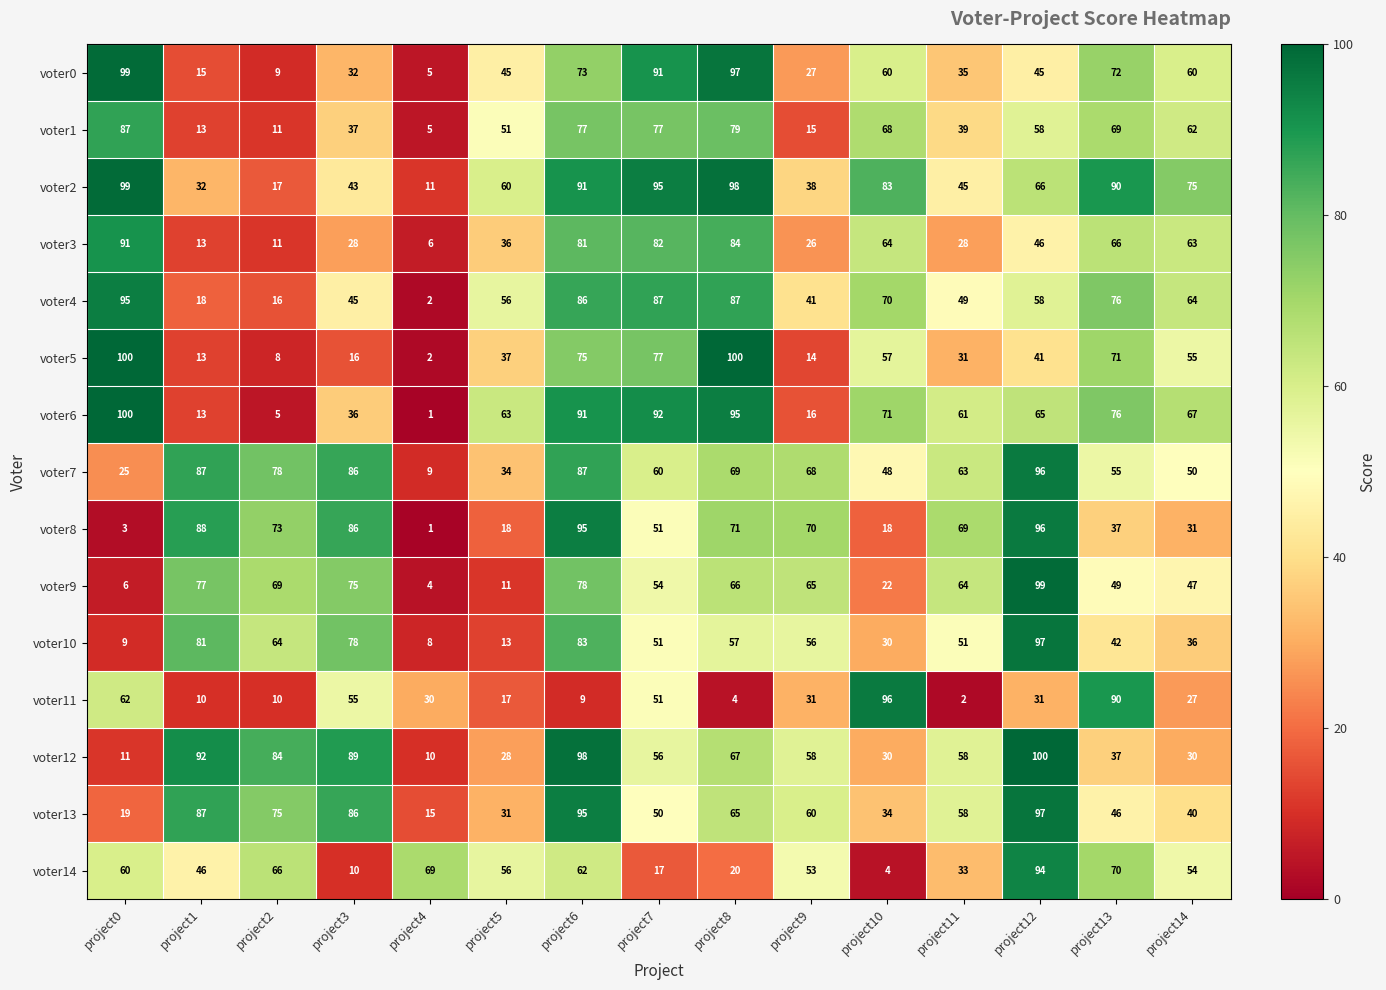

What is the difference between the second highest and second lowest values in the voter1 series?

68